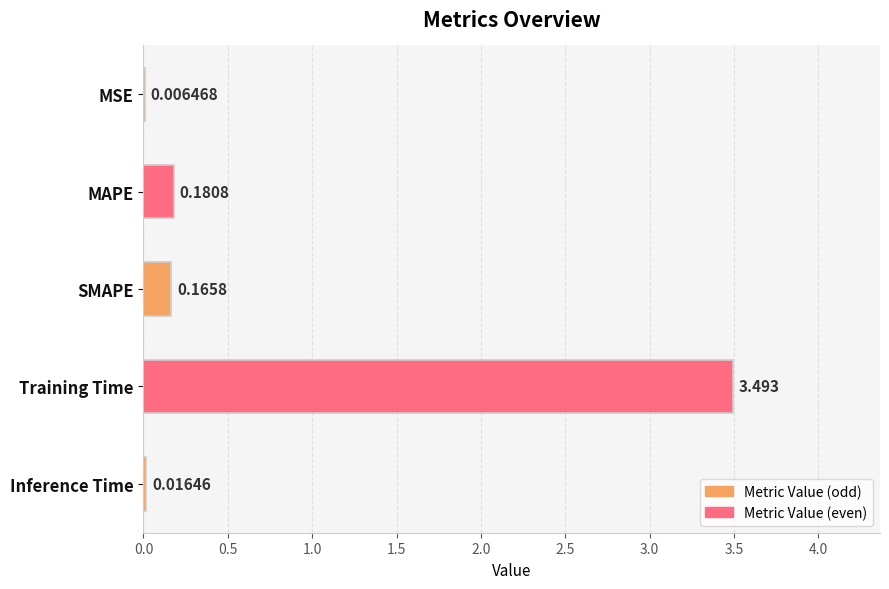

Between MSE and Inference Time, which is larger?

Inference Time